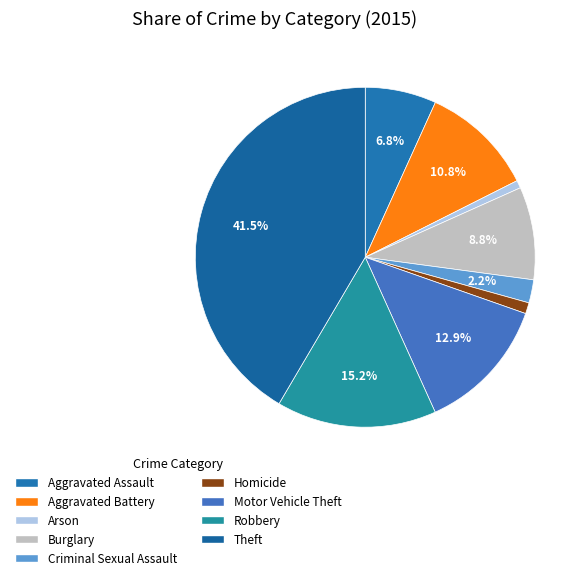

True or false: Burglary accounts for 9% of the total.

True